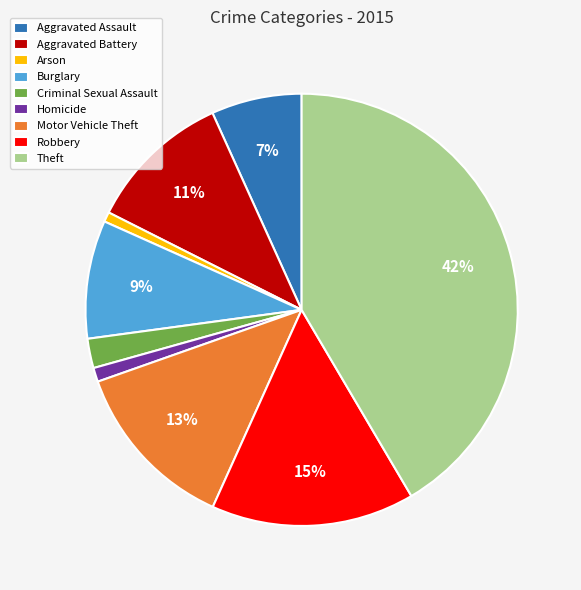

True or false: Theft accounts for 42% of the total.

True